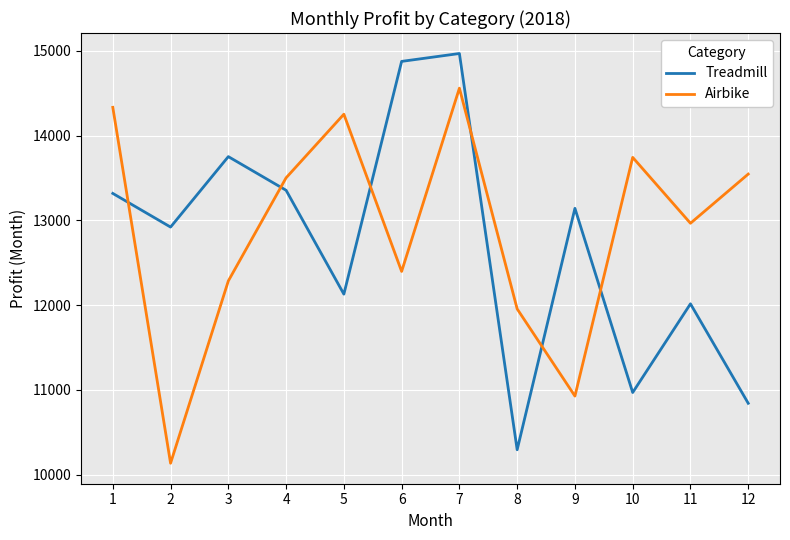

How many lines are shown in the chart?

2